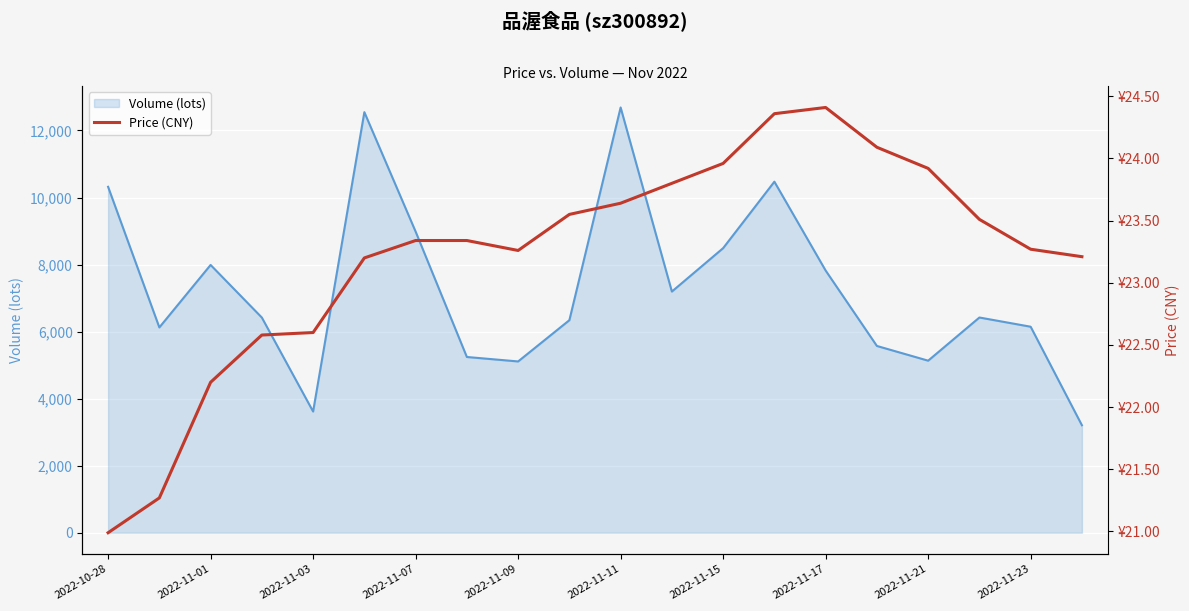

What is the greatest value displayed?

24.4